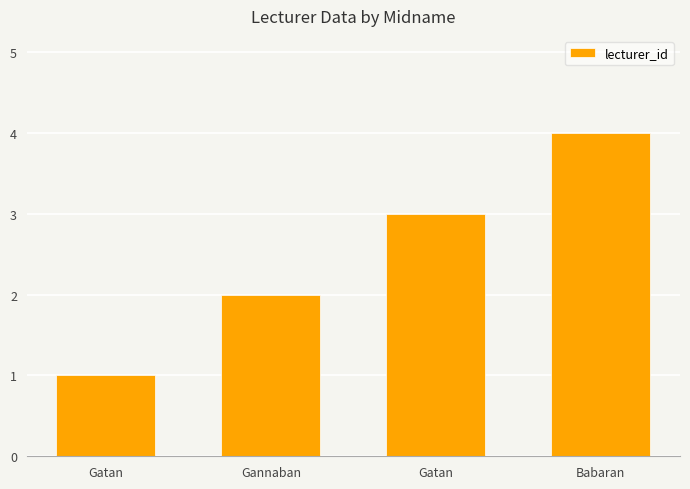

How many distinct data groups are displayed?

1